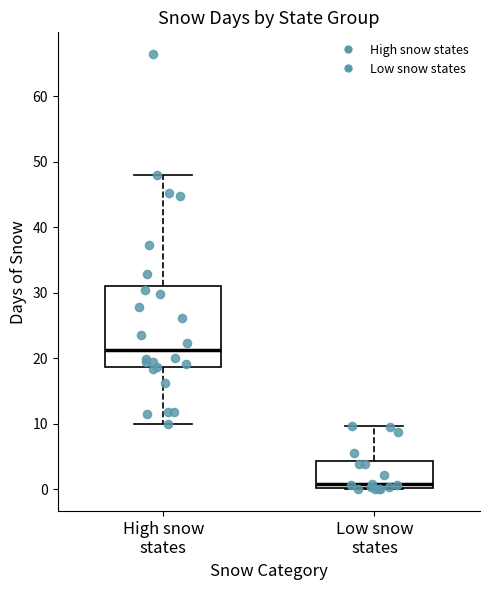

Reading left to right, transcribe this box plot: for each box, give where its median line is, the range the box spans, and where its two whiskers end, as read against the y-axis. The values are not printed on the chart, so give them approximately, as read against the axis.

High snow states: median 21, box 19 to 31, whiskers 10 to 48
Low snow states: median 1, box 0 to 4, whiskers 0 to 10